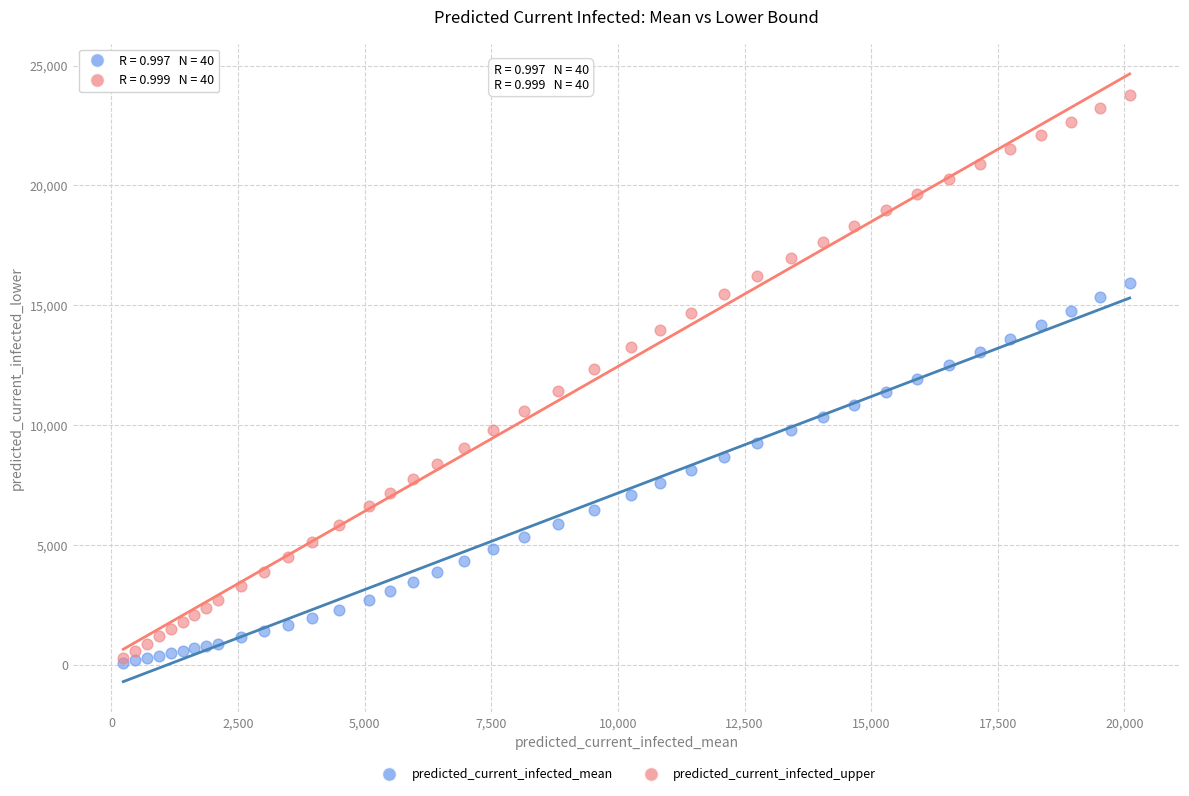

Which series contains the highest Y value?

predicted_current_infected_upper